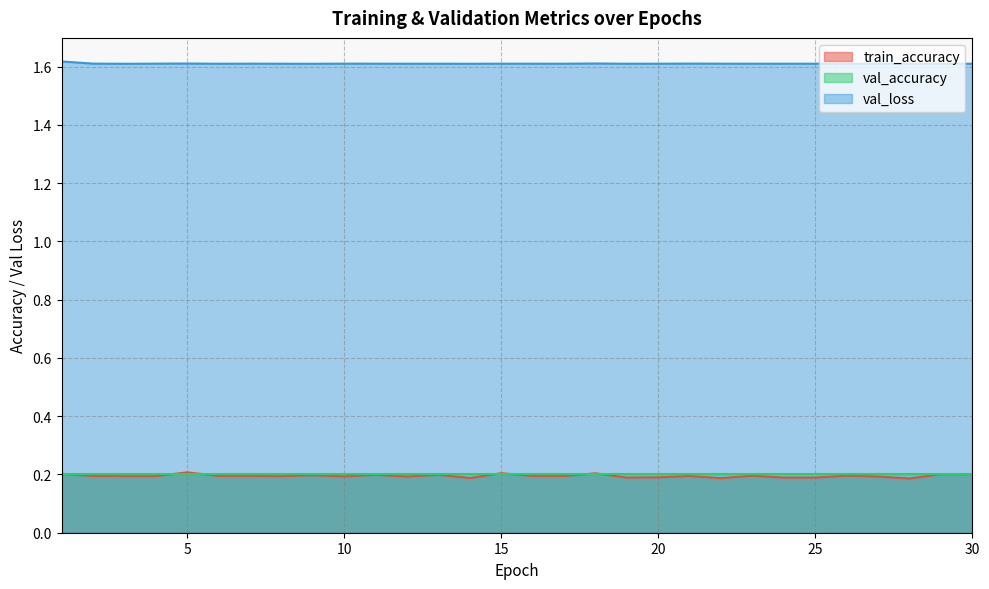

Between 4 and 27, which series saw the biggest shift?

train_accuracy